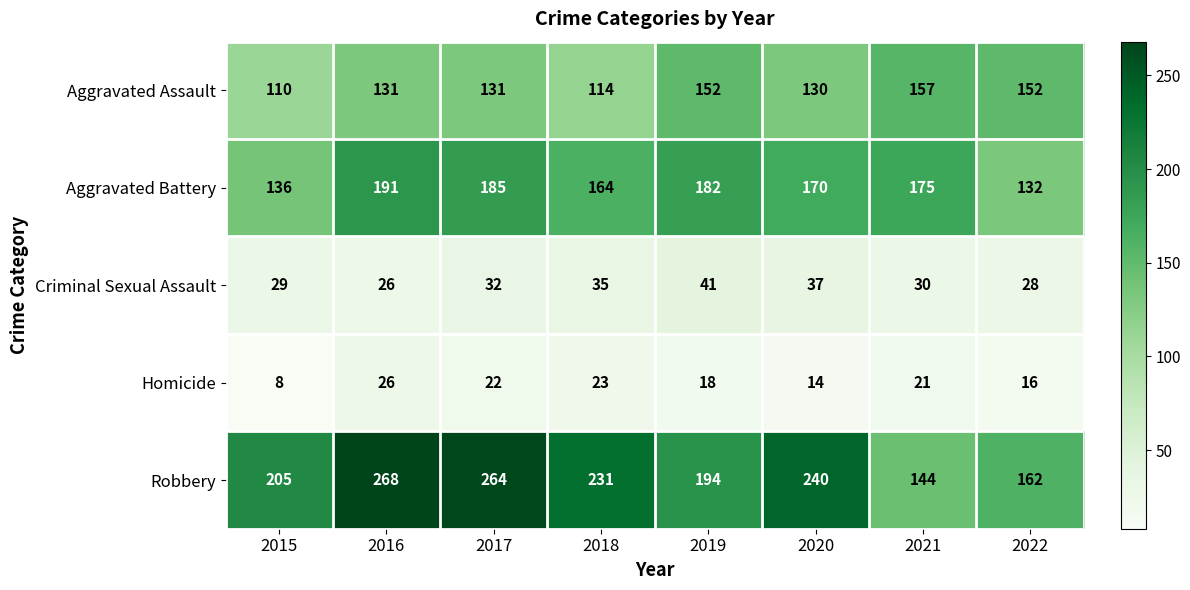

At which category is the sum across all series the highest?

2016